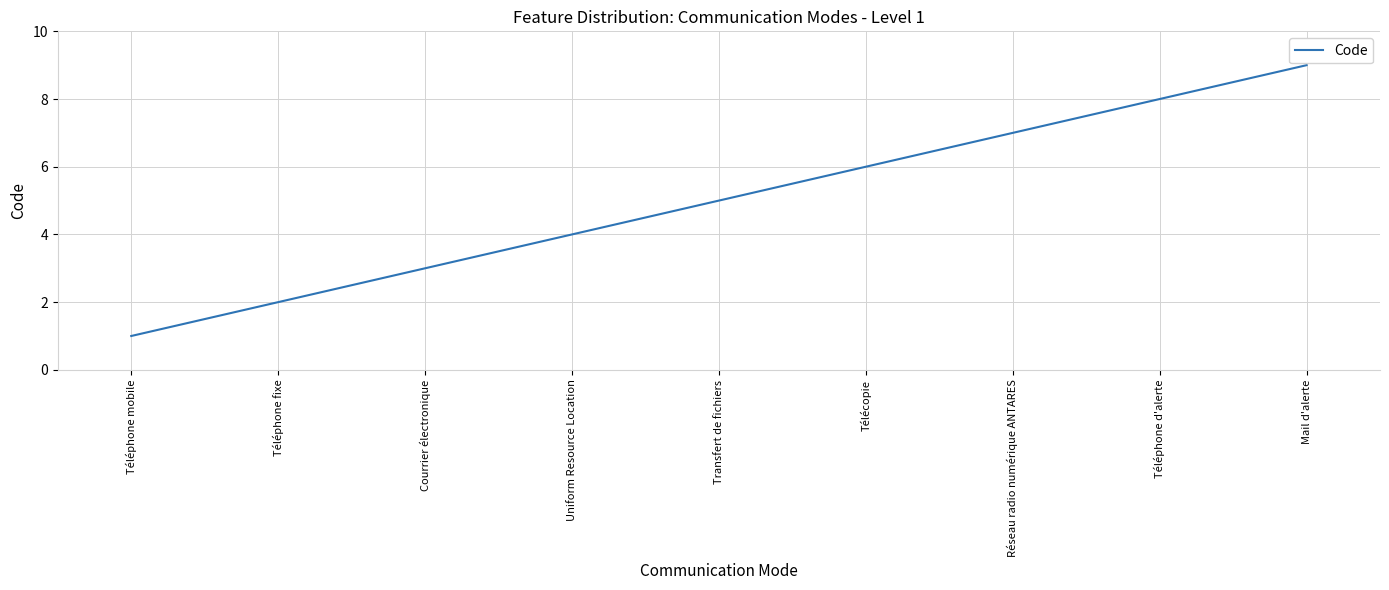

Reading left to right, list all the values displayed in this chart.

Téléphone mobile=1	Téléphone fixe=2	Courrier électronique=3	Uniform Resource Location=4	Transfert de fichiers=5	Télécopie=6	Réseau radio numérique ANTARES=7	Téléphone d'alerte=8	Mail d'alerte=9